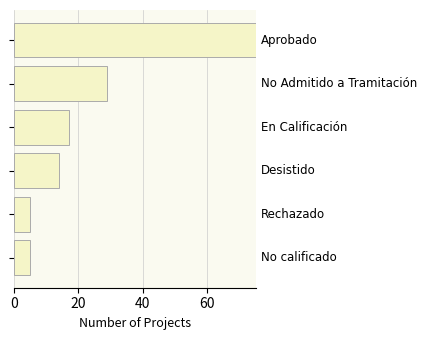

What is the average value?

24